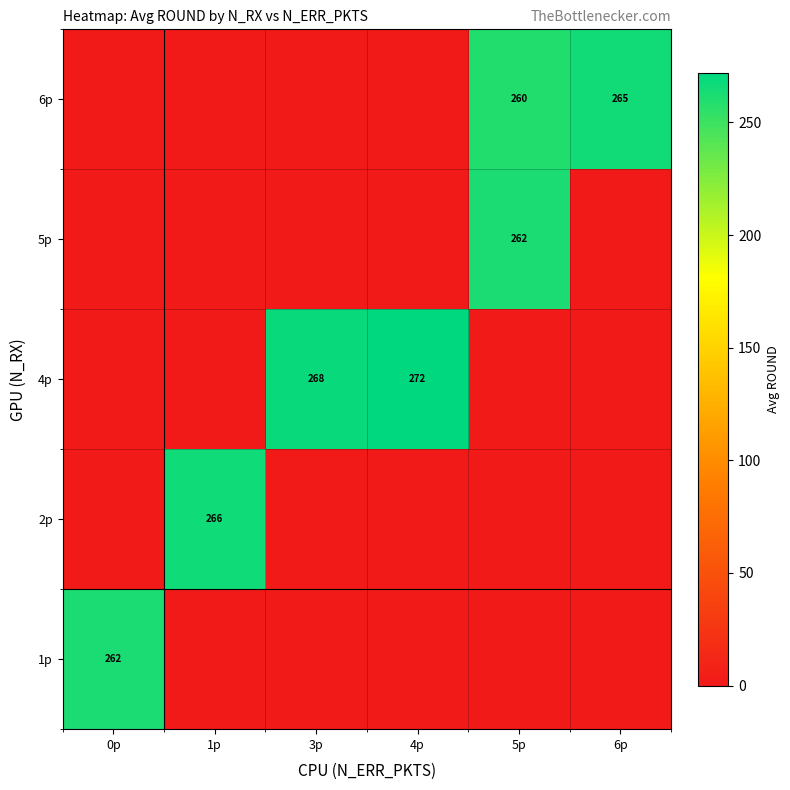

The value of 6p at 5p is 115. True or false?

False